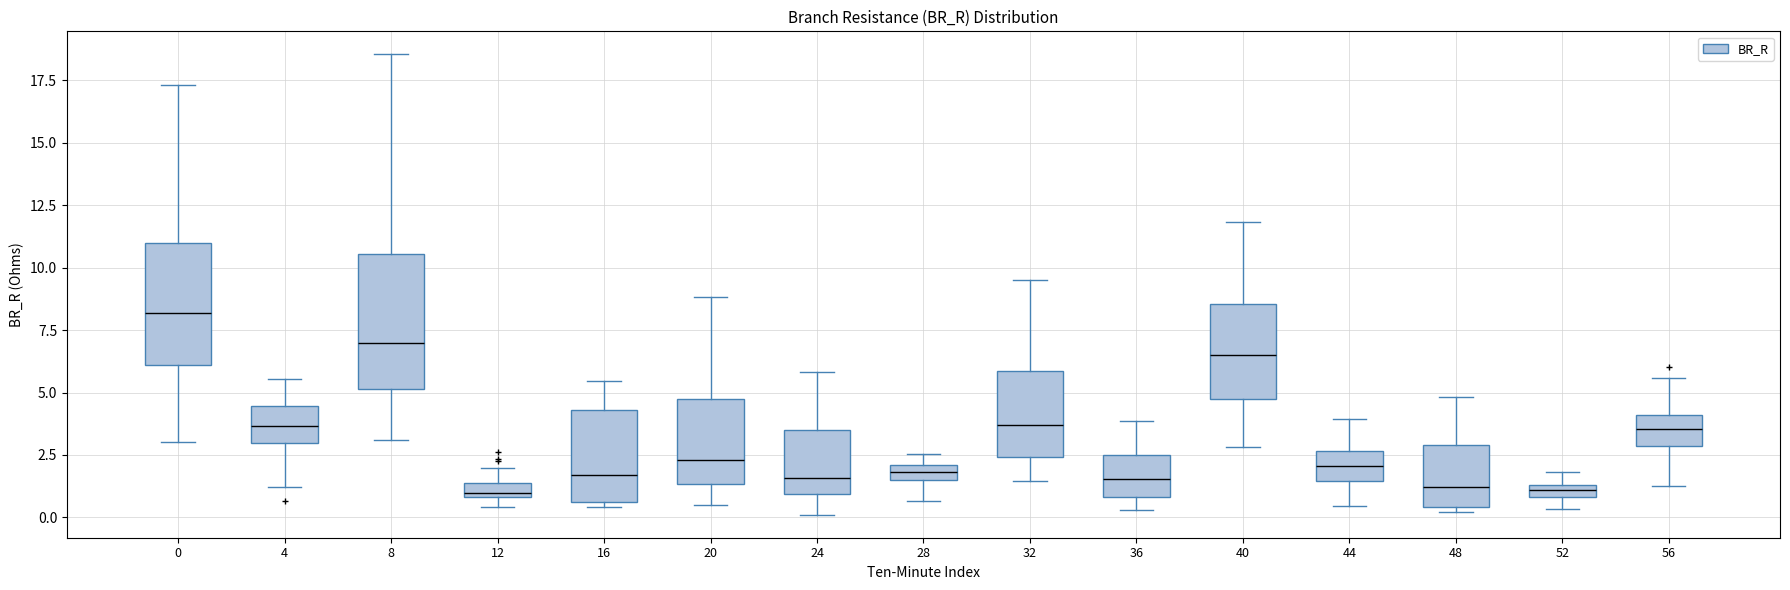

Comparing the boxes themselves (not the whiskers), which one is the tallest?

8